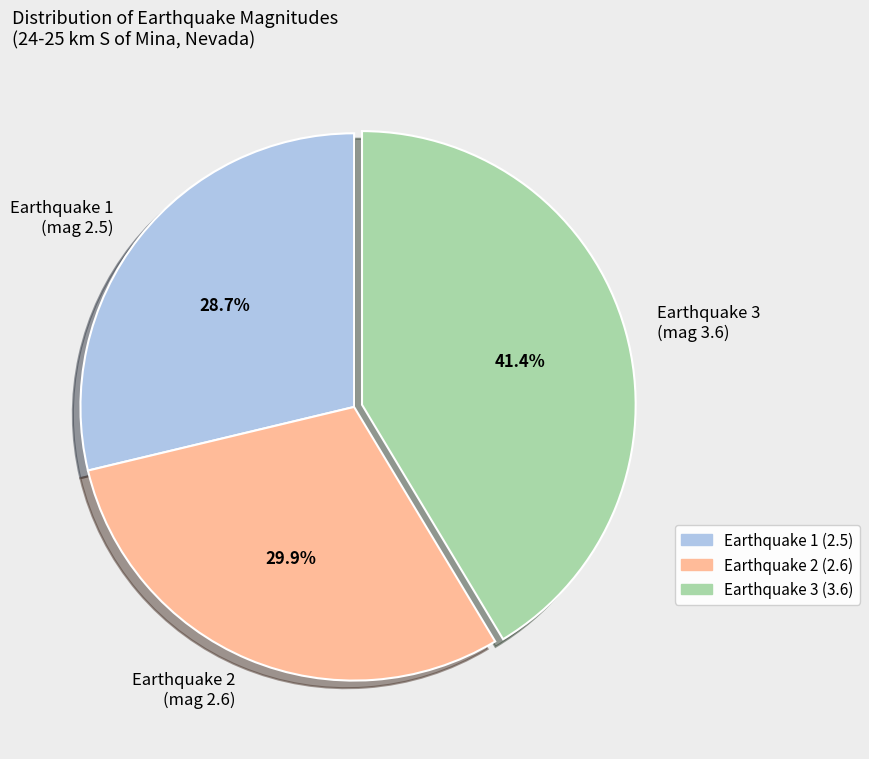

How many segments does this pie chart have?

3